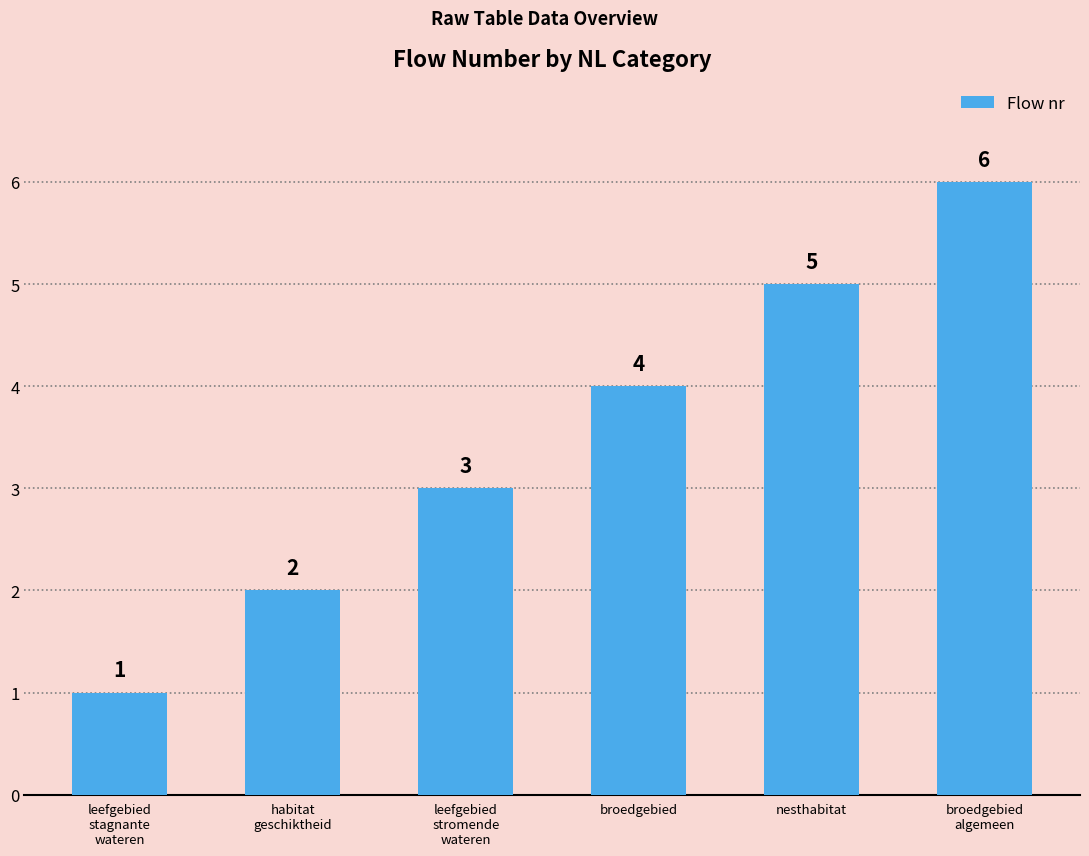

What is the sum of all values?

21